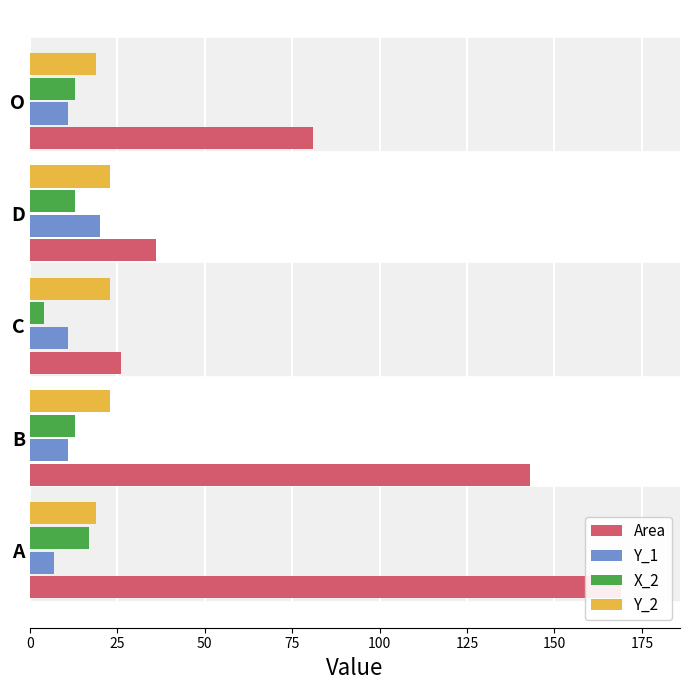

Which has a higher value, D or C?

D